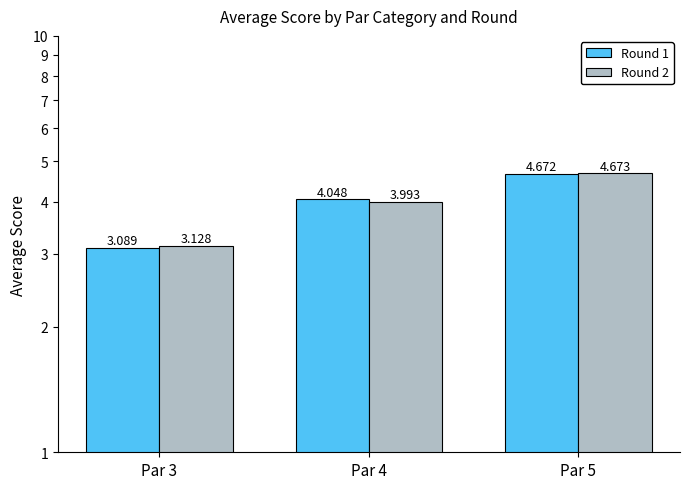

At which category does the chart reach its minimum across all series?

Par 3